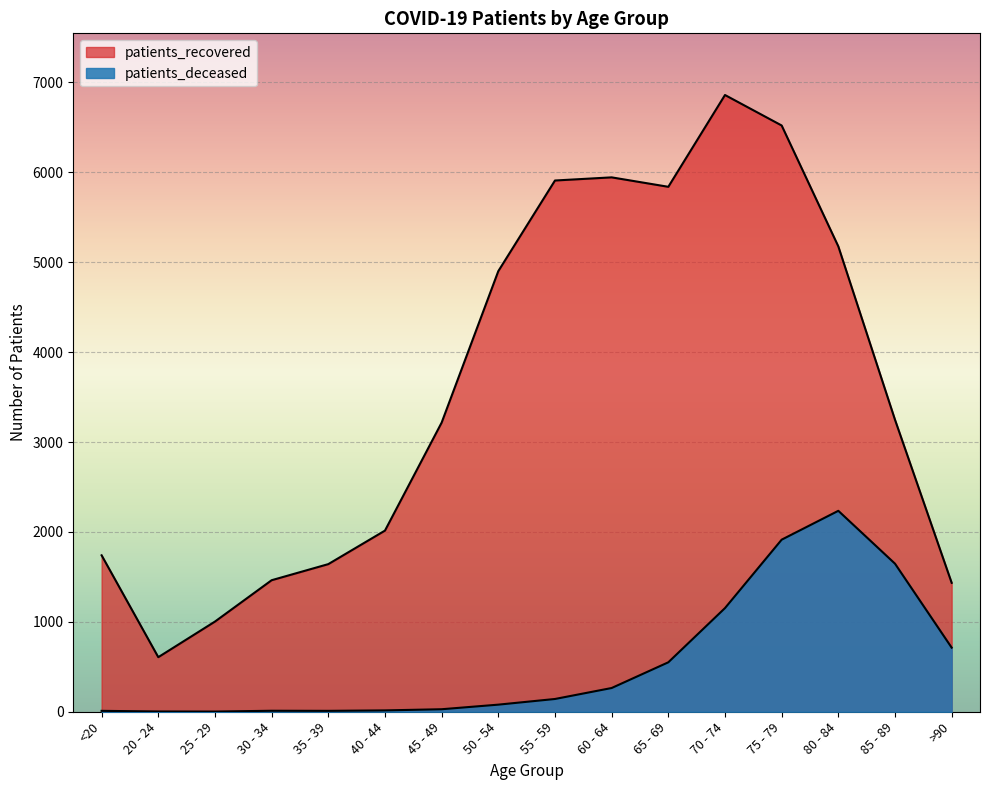

Does the chart display data point markers on the line(s)?

No